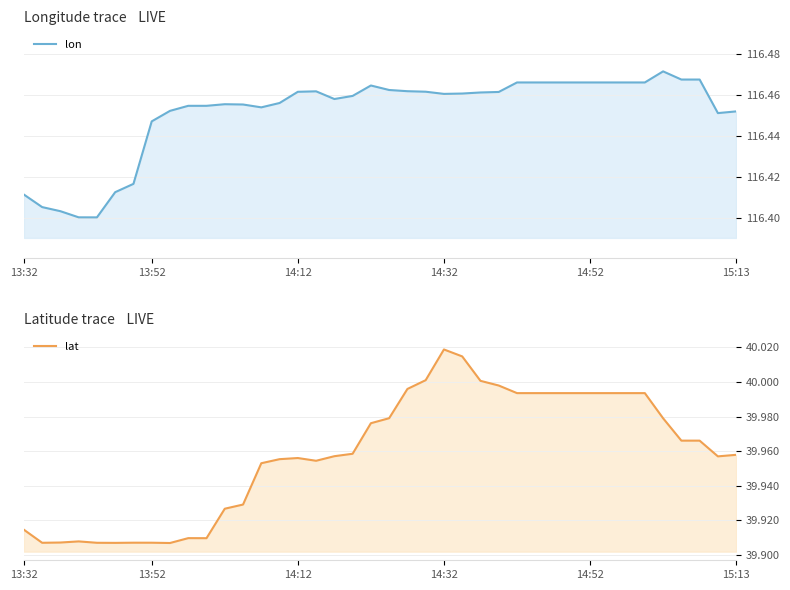

True or false: lat has more than 1 interior local peaks.

True